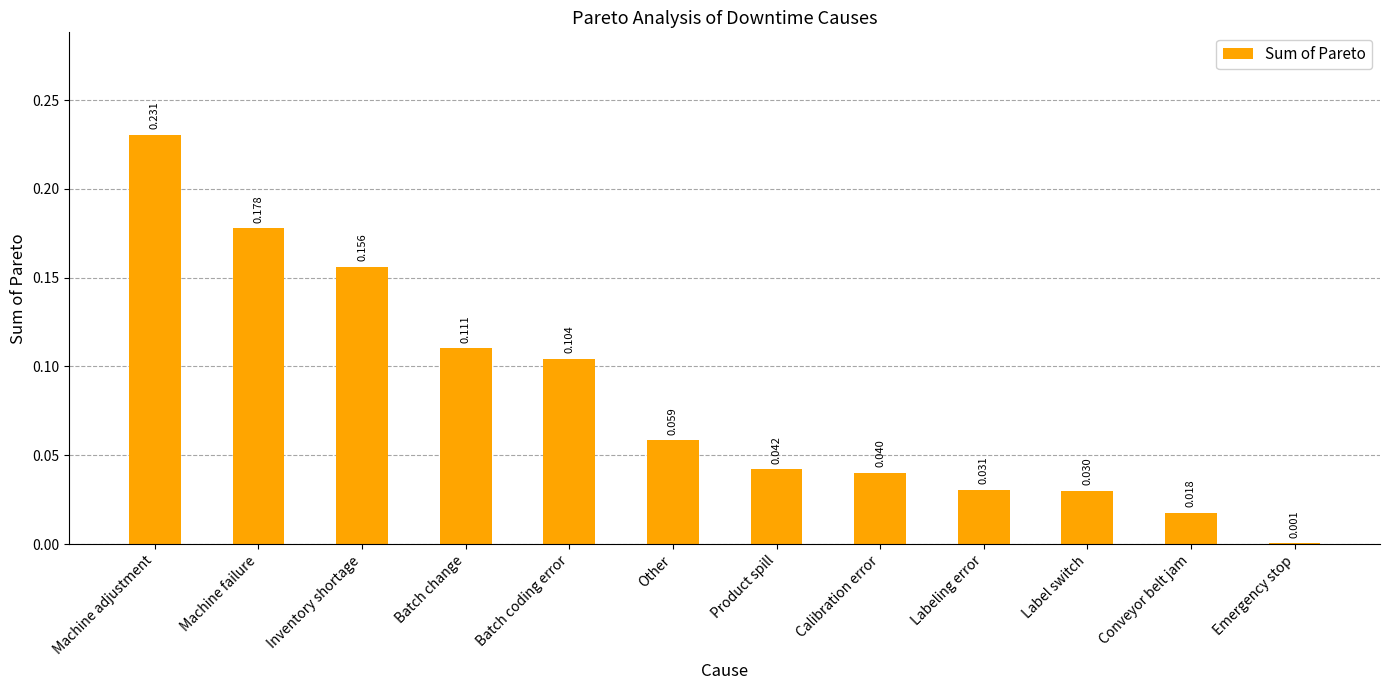

At which label is the value closest to 0?

Emergency stop